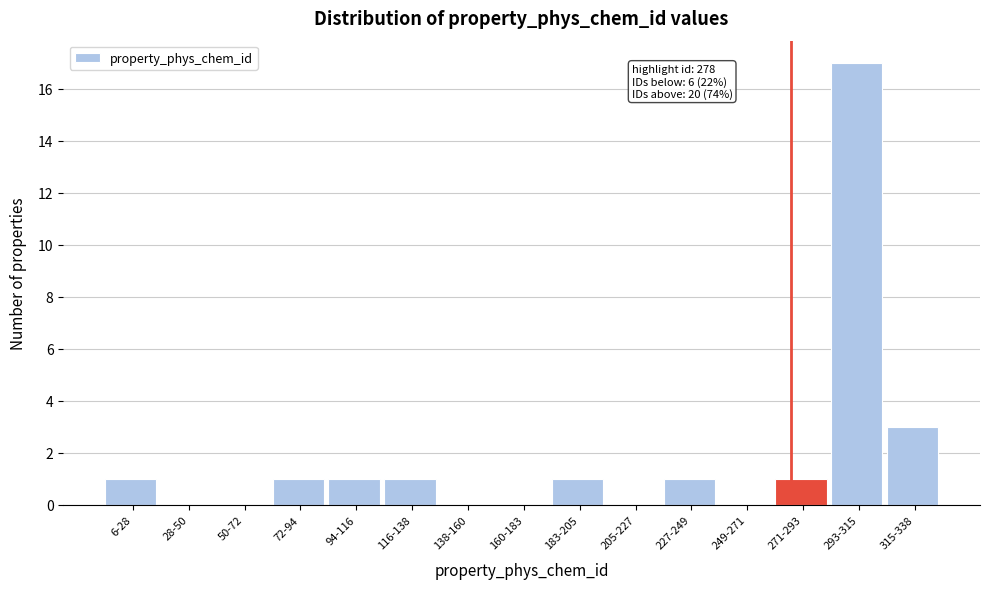

Reading left to right, list all the values displayed in this chart.

6-28=1	28-50=0	50-72=0	72-94=1	94-116=1	116-138=1	138-160=0	160-183=0	183-205=1	205-227=0	227-249=1	249-271=0	271-293=1	293-315=17	315-338=3